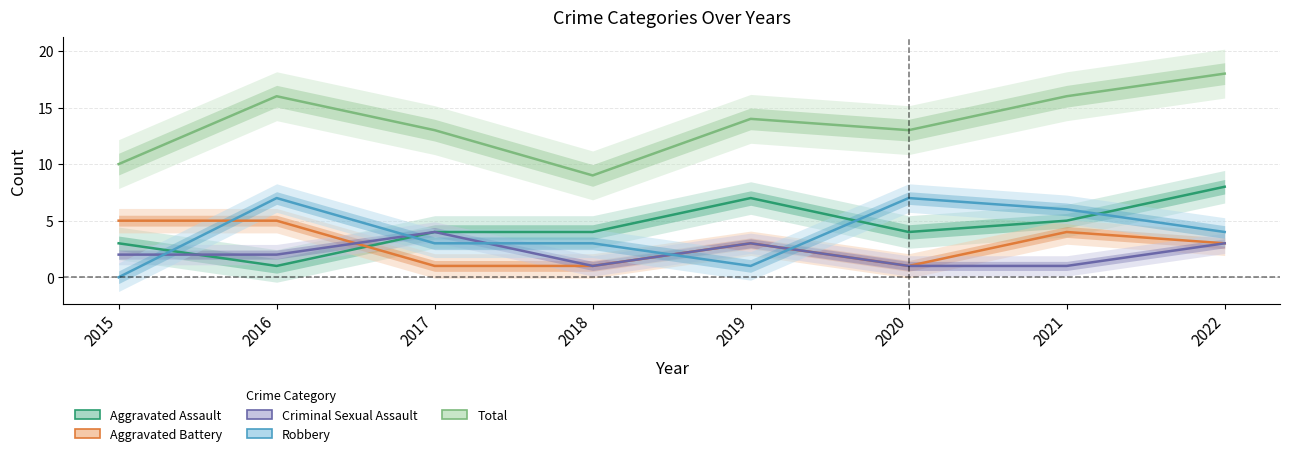

Between 2022 and 2016, which is larger?

2022